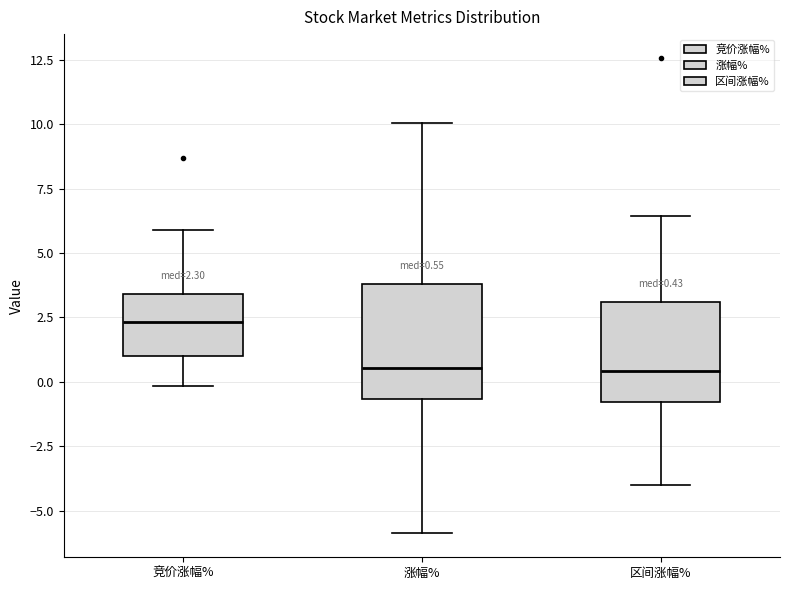

Which box has the highest median line?

竞价涨幅%